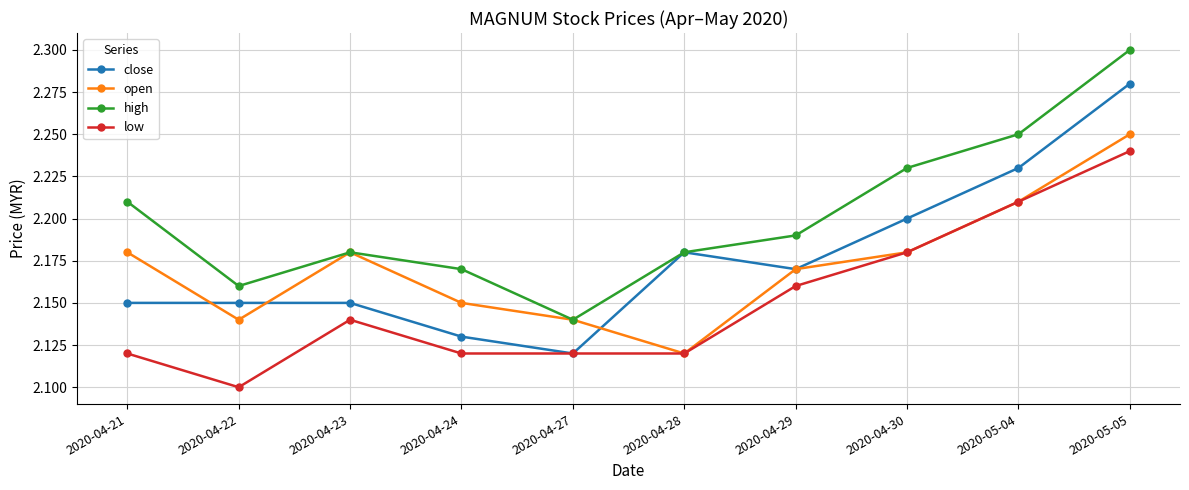

Count the number of data series in this chart.

4